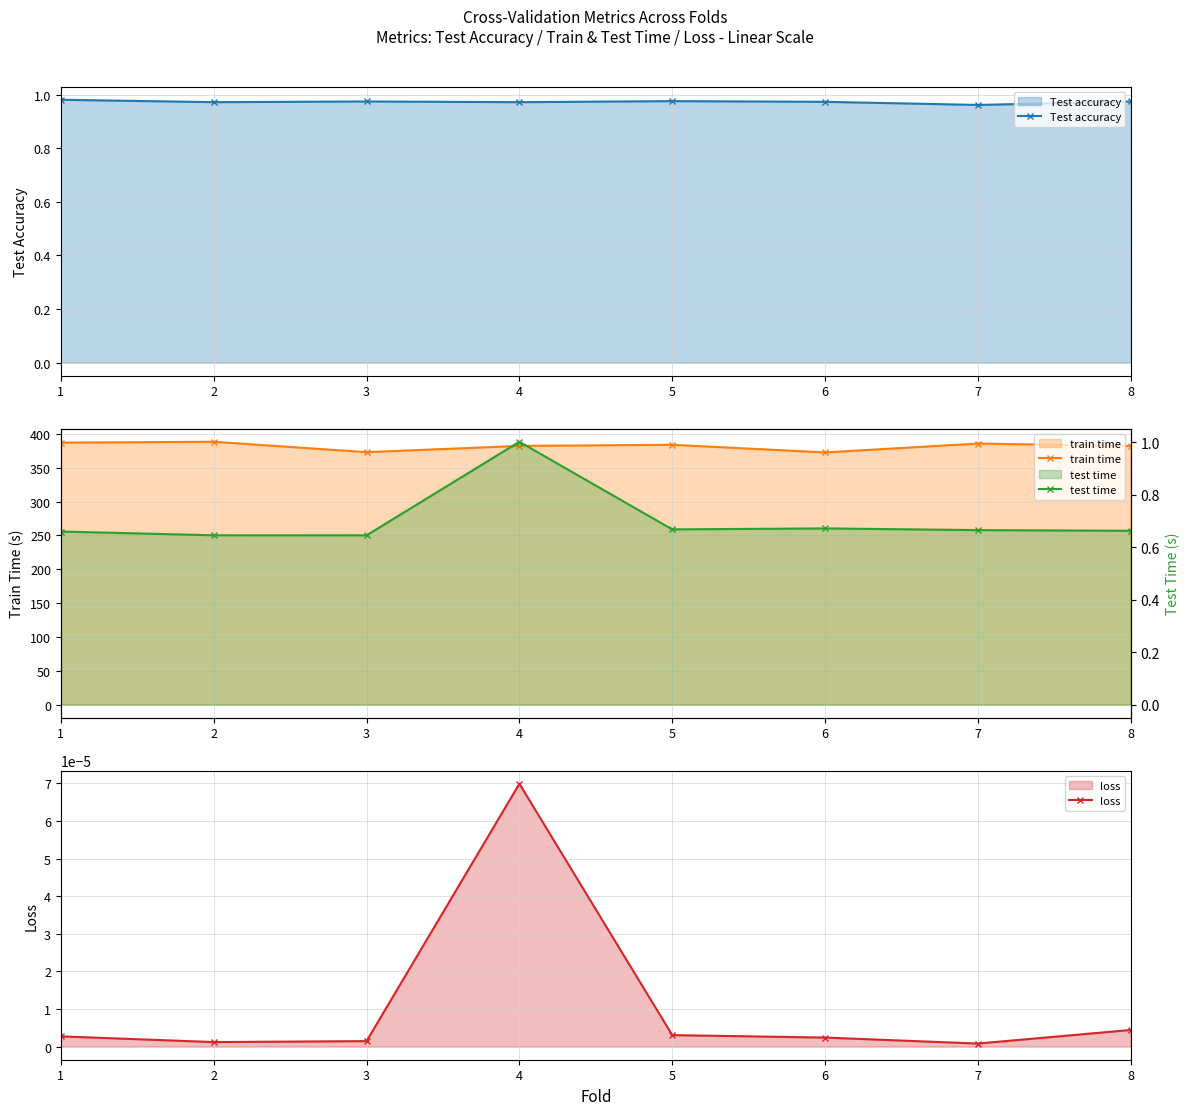

True or false: train time and Test accuracy cross at least once.

False